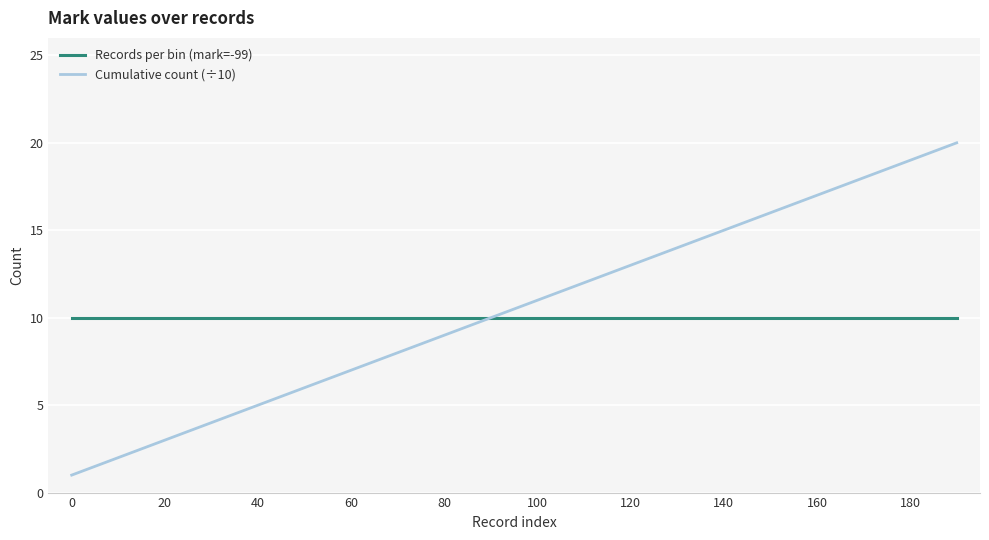

Does the chart have visible grid lines?

Yes